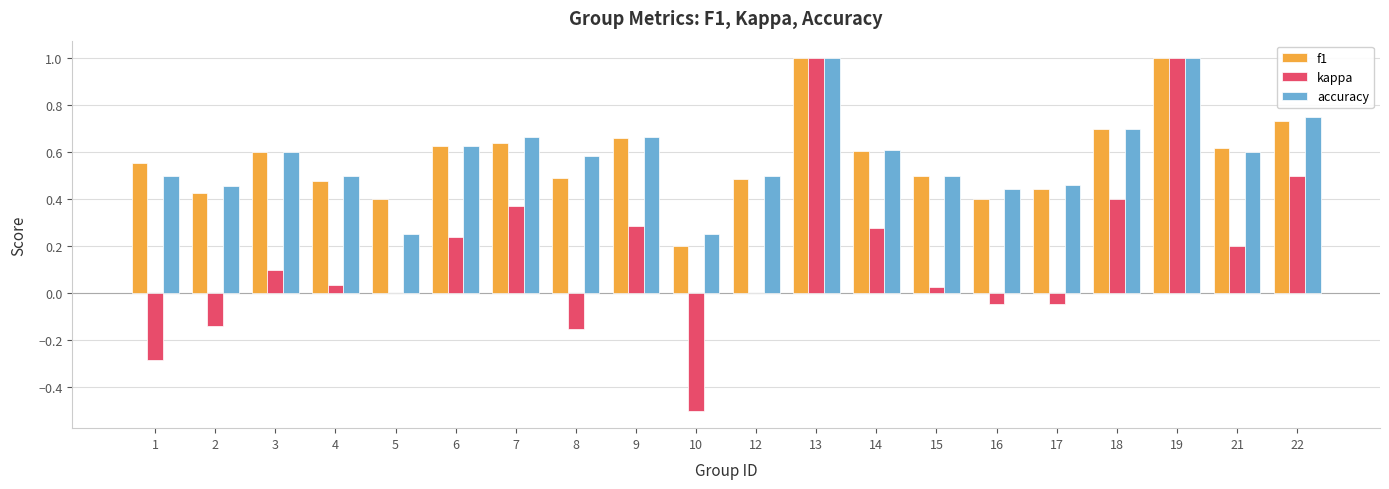

What is the sum of the f1 values at 22 and 7?

1.4